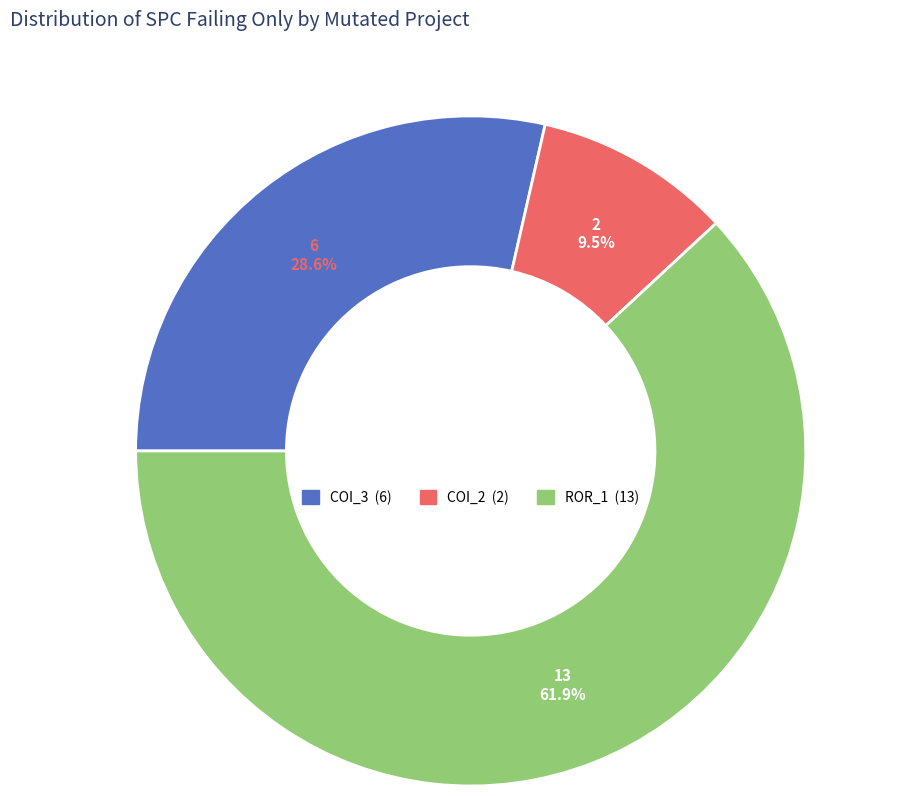

Is there any slice that represents more than half of the pie?

Yes